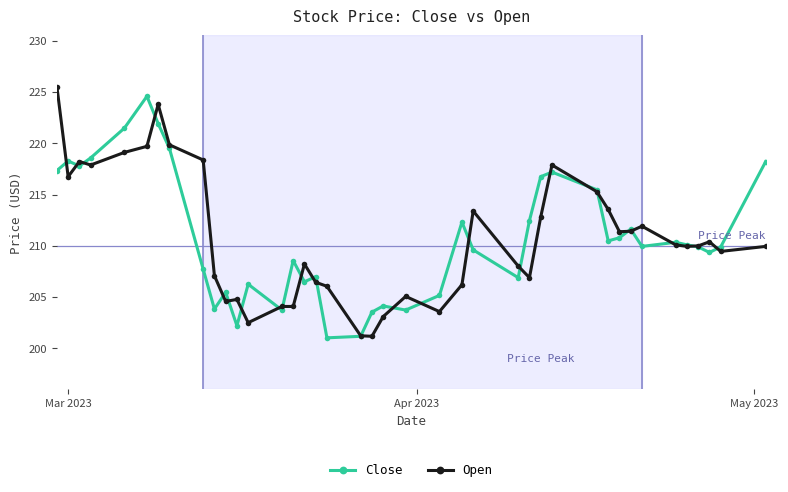

What is the value of the Open point at the 36th from the left?

209.9